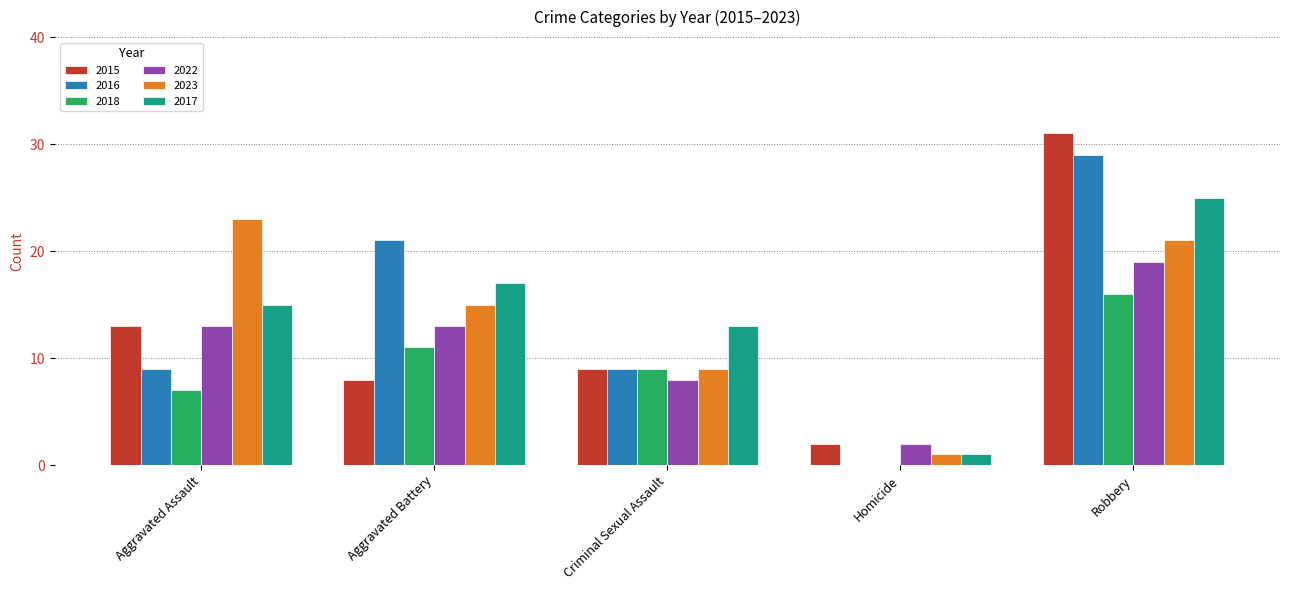

The 2015 series shows 31 at Robbery. True or false?

True